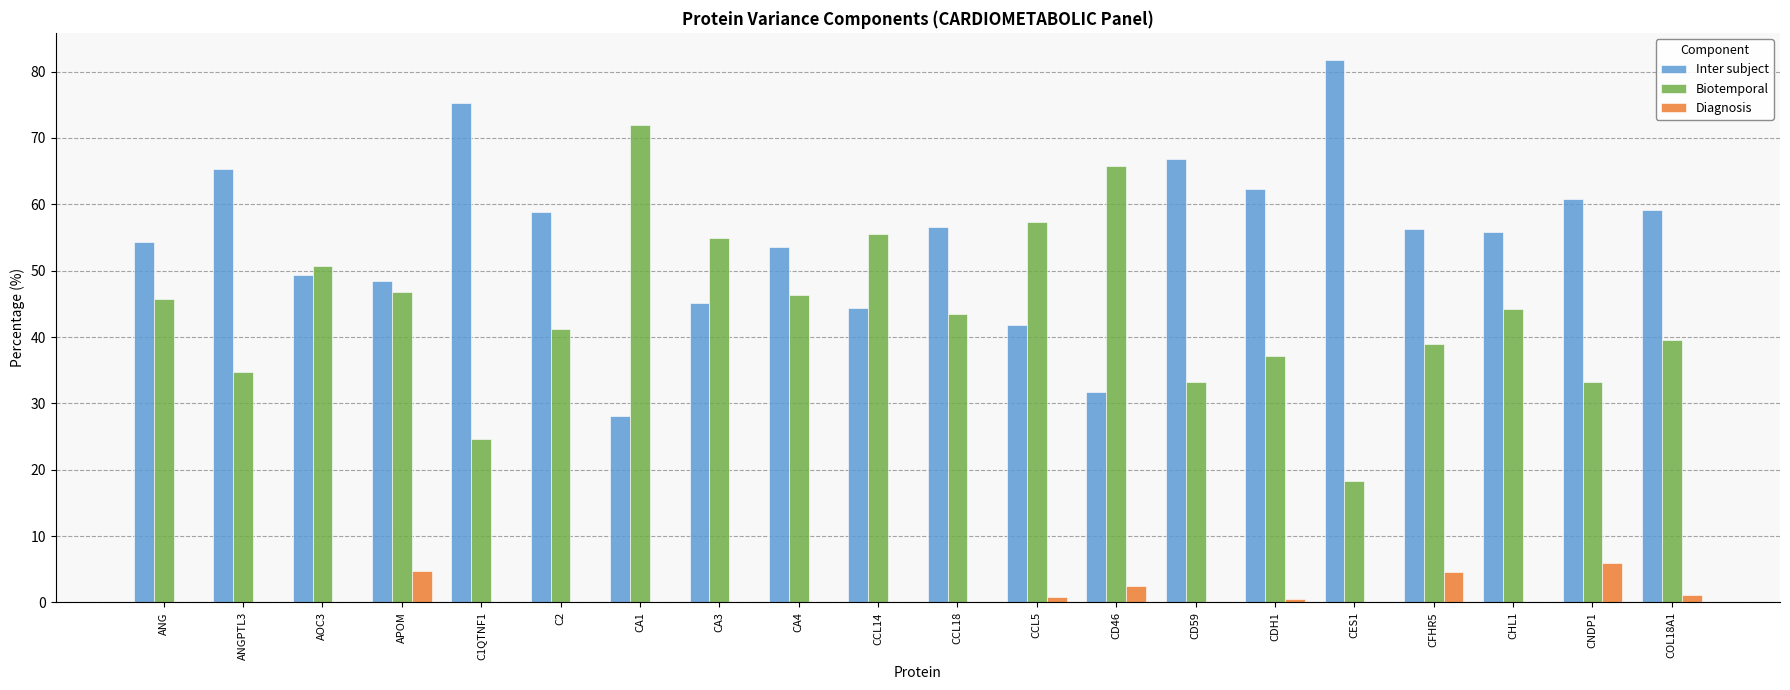

How many groups of bars are there?

20